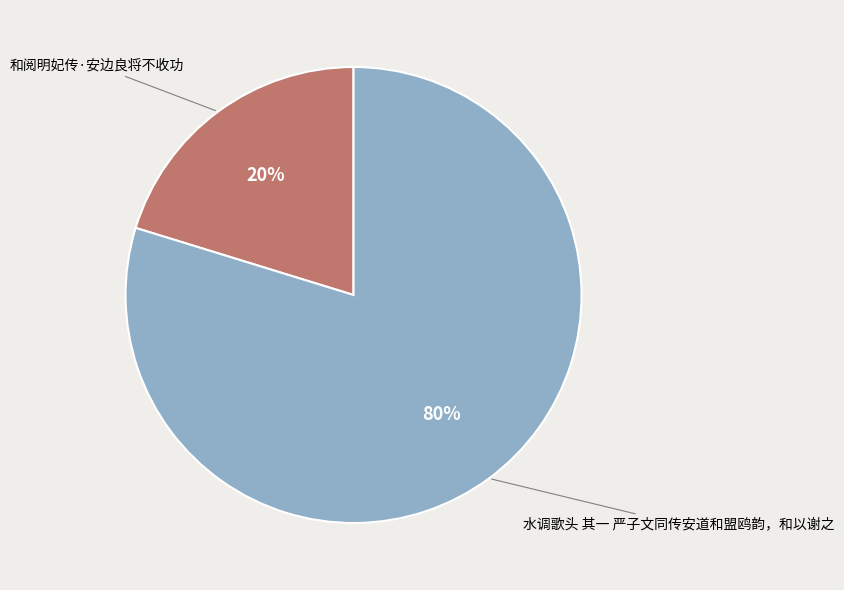

Which has a higher value, 和阅明妃传·安边良将不收功 or 水调歌头 其一 严子文同传安道和盟鸥韵，和以谢之?

水调歌头 其一 严子文同传安道和盟鸥韵，和以谢之